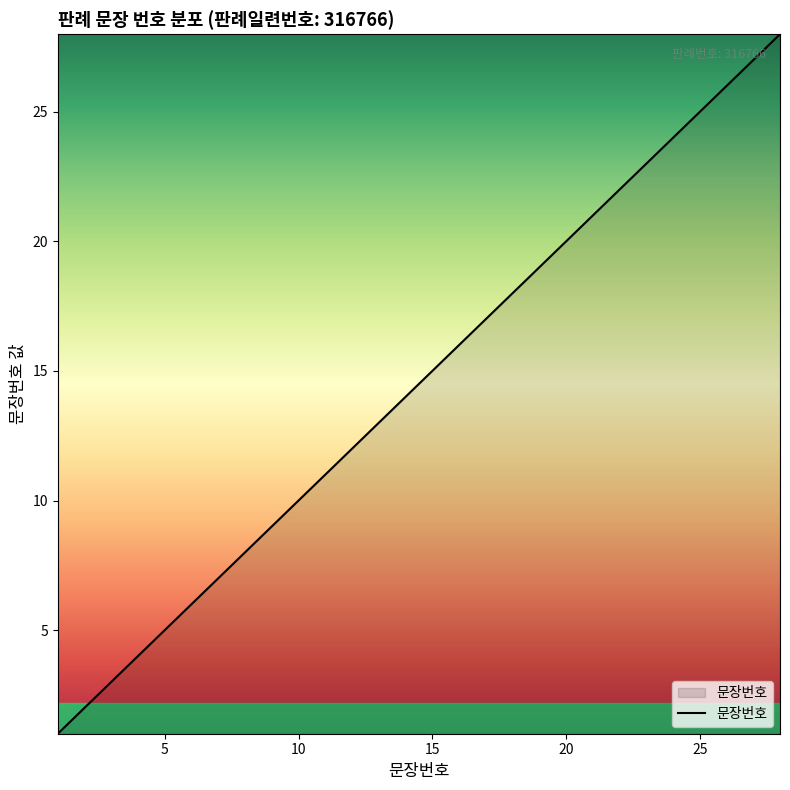

What is the difference between the maximum and minimum values?

27